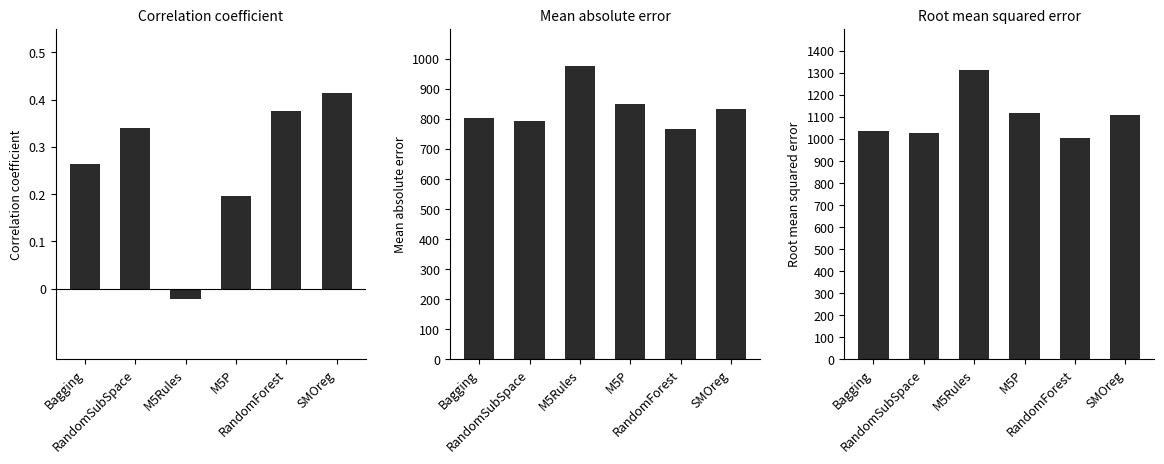

Between RandomSubSpace and M5P, which series saw the biggest shift?

Root mean squared error